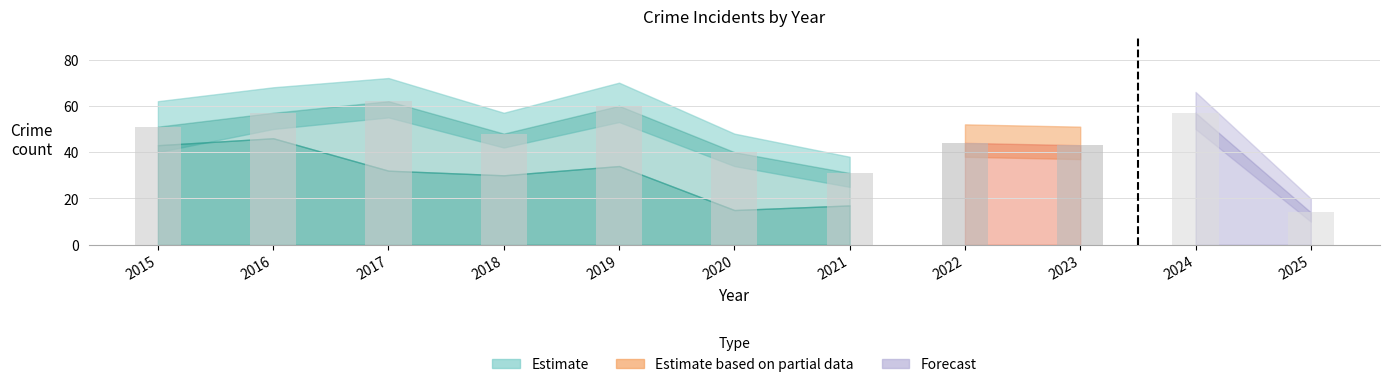

The chart shows a value of 60 at 2019. True or false?

True